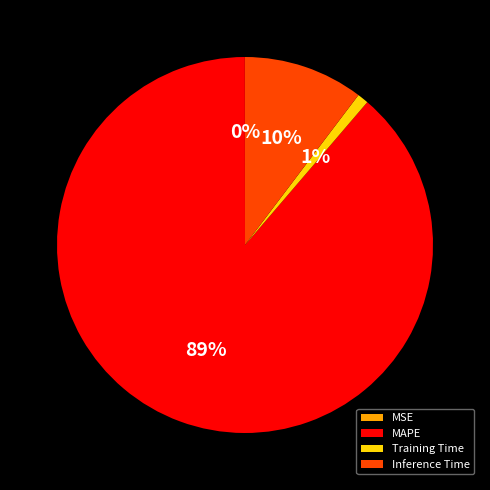

Combined, do Inference Time and MAPE account for over 50%?

Yes